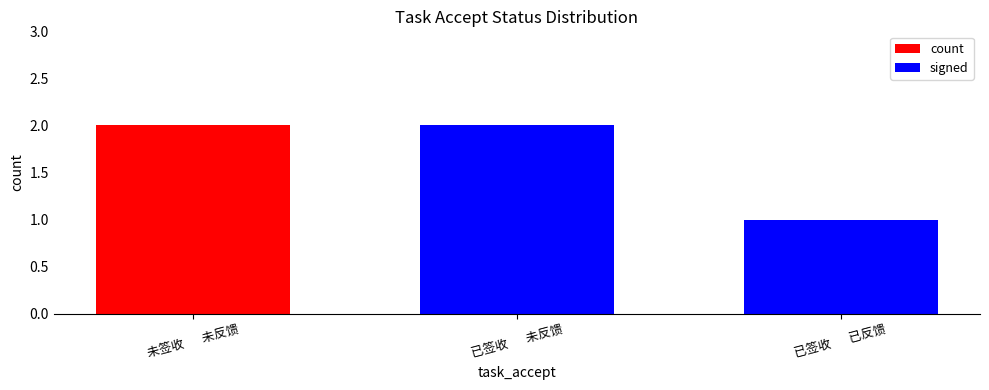

What is the sum of the count values at 已签收       未反馈 and 已签收       已反馈?

3